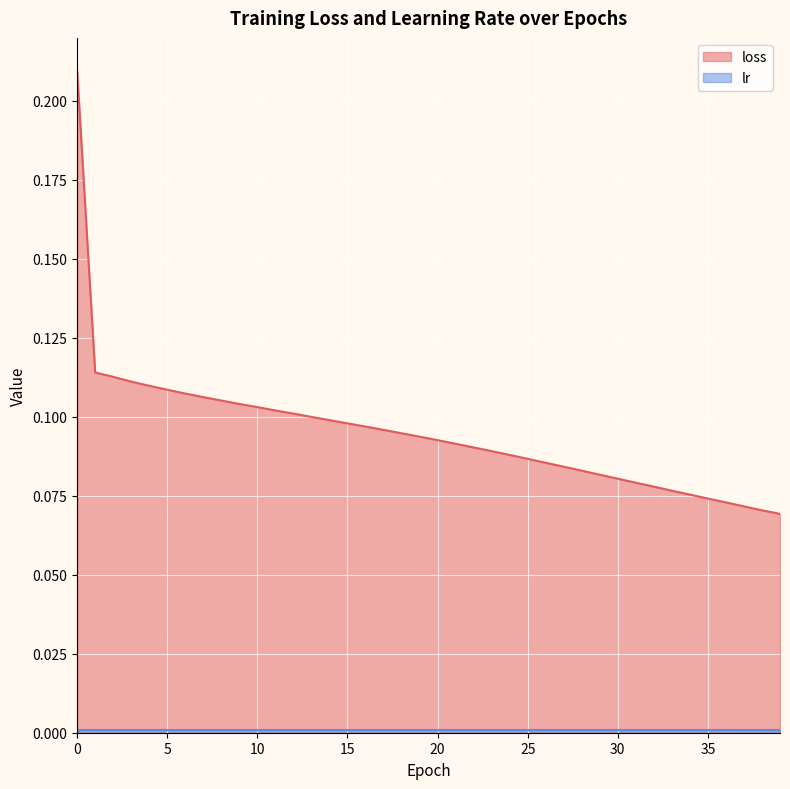

Between 18 and 7, which is larger?

7